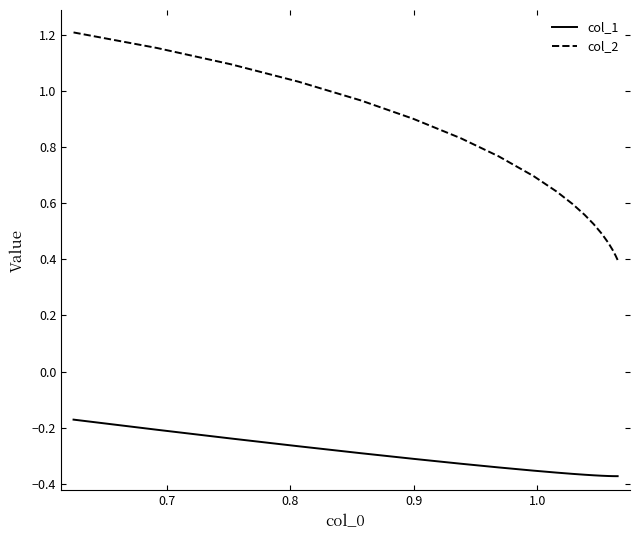

True or false: col_2 and col_1 cross at least once.

False